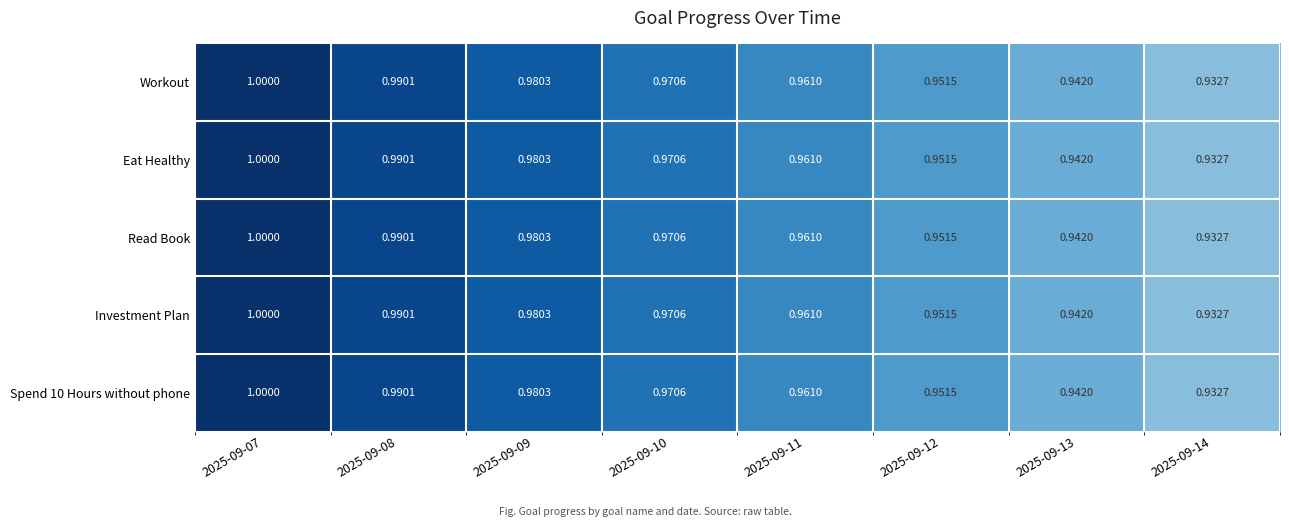

Is the value of Eat Healthy at 2025-09-13 greater than the value of Investment Plan at 2025-09-14?

Yes